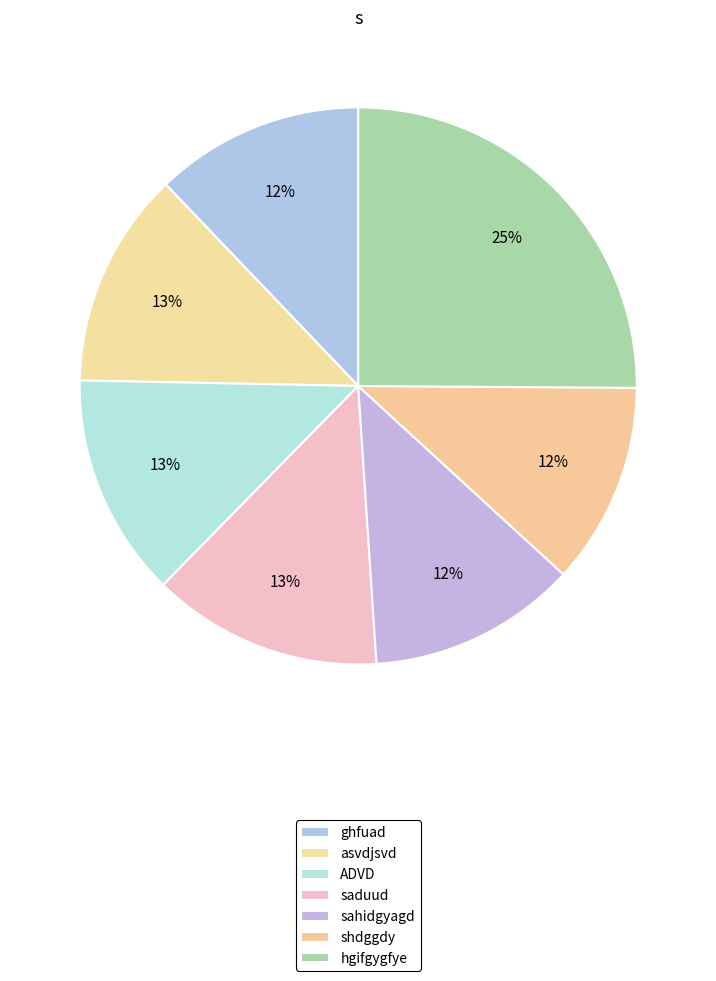

How many segments does this pie chart have?

7